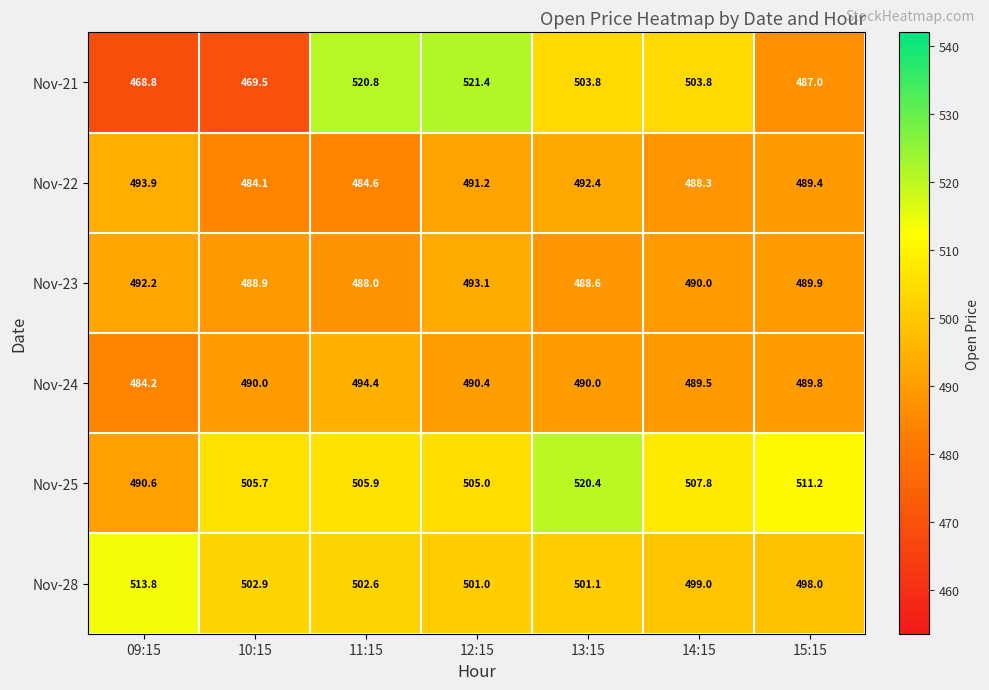

What is the spread (max minus min) of values at 11:15?

36.2